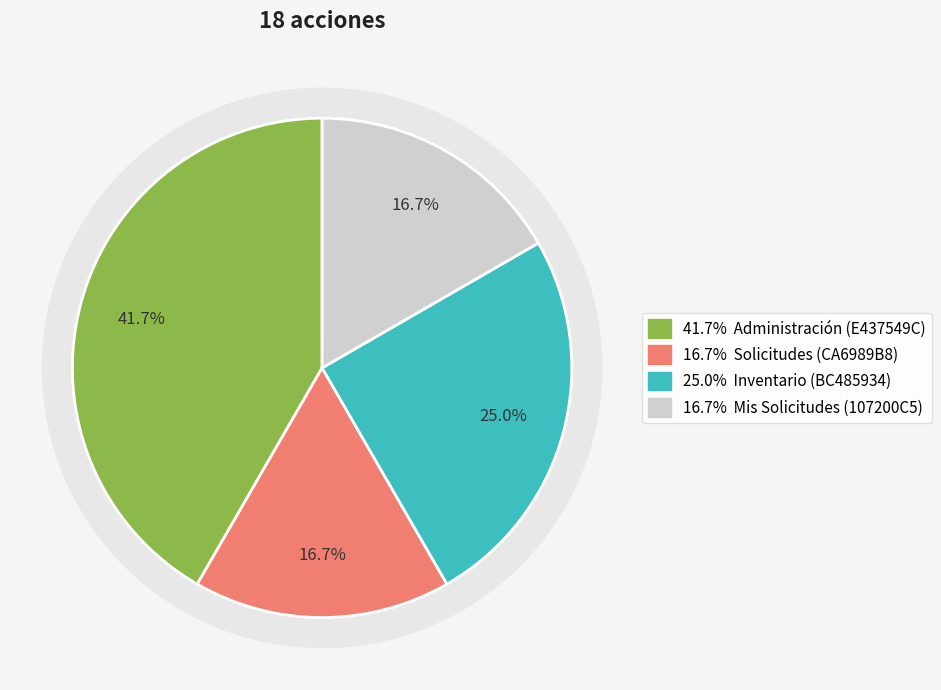

Rank the categories by value from lowest to highest.

Solicitudes (CA6989B8), Mis Solicitudes (107200C5), Inventario (BC485934), Administración (E437549C)